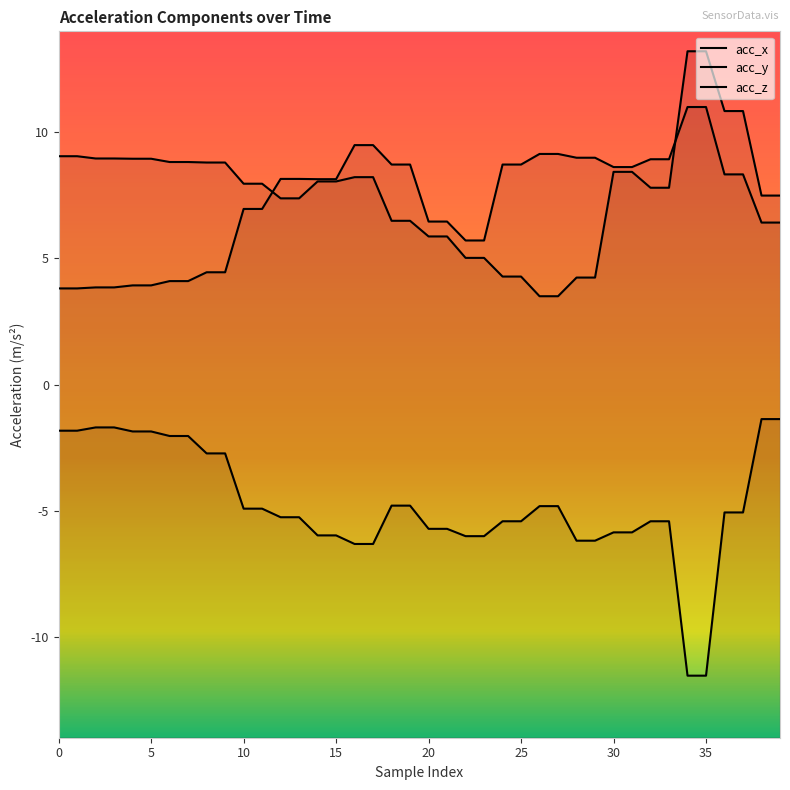

Is the value of acc_z at 21 greater than the value of acc_x at 8?

No